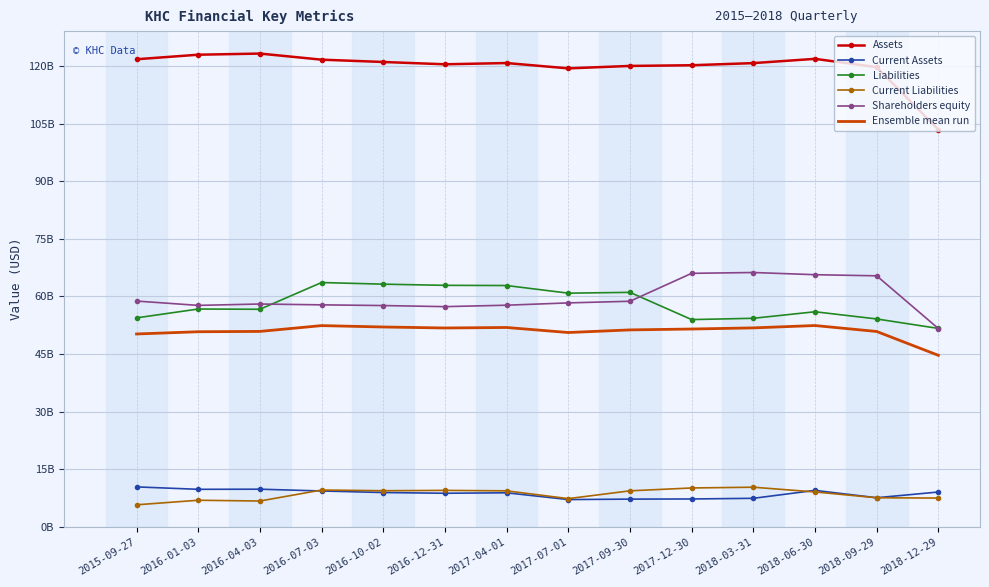

What are all the series names shown in the legend?

Assets, Current Assets, Liabilities, Current Liabilities, Shareholders equity, Ensemble mean run